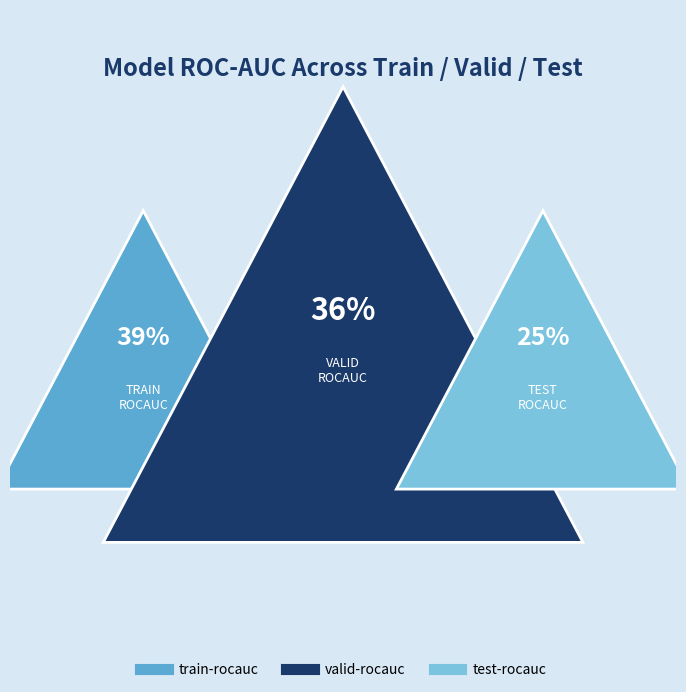

Is there a majority slice in this chart?

No